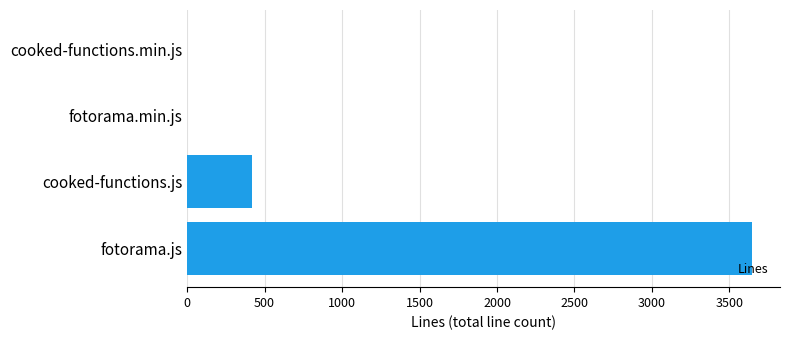

True or false: the data shows 5345 at fotorama.js.

False